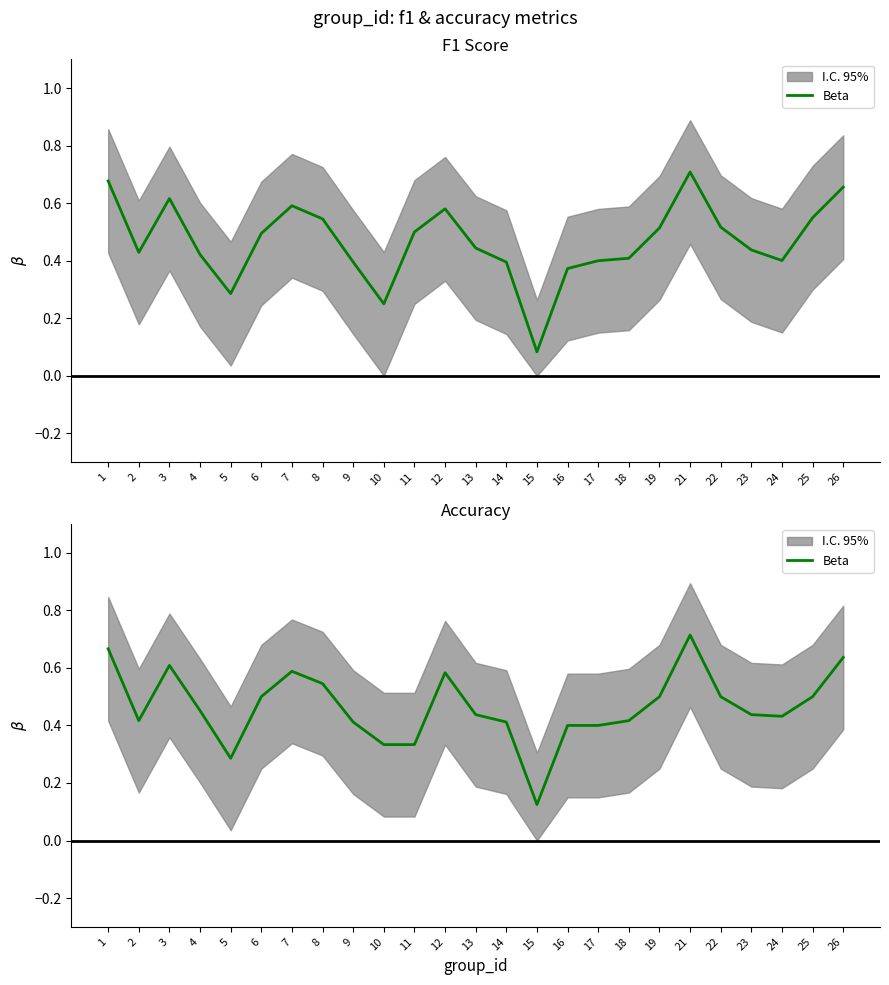

What is the minimum value shown in the chart?

0.1